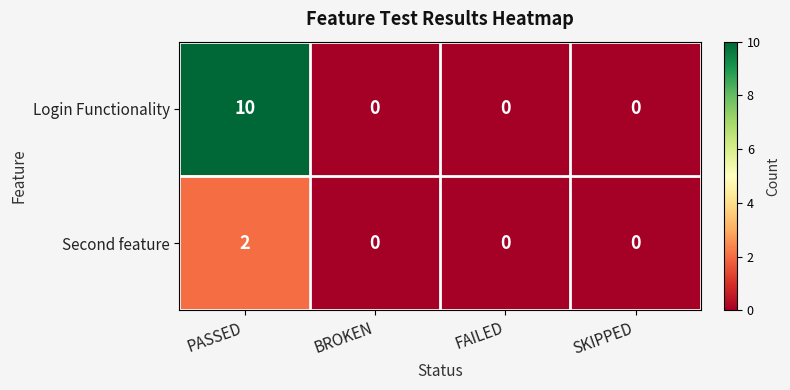

Rank the series by their average value, from highest to lowest.

Login Functionality, Second feature